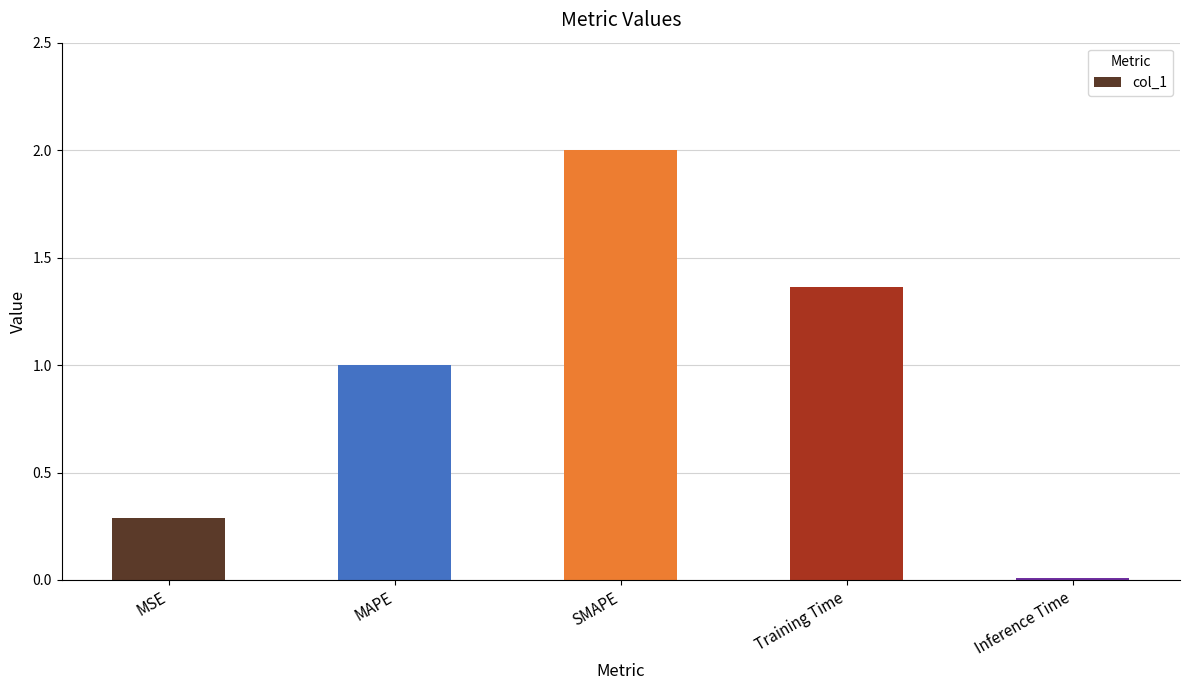

What is the sum of all values?

4.7